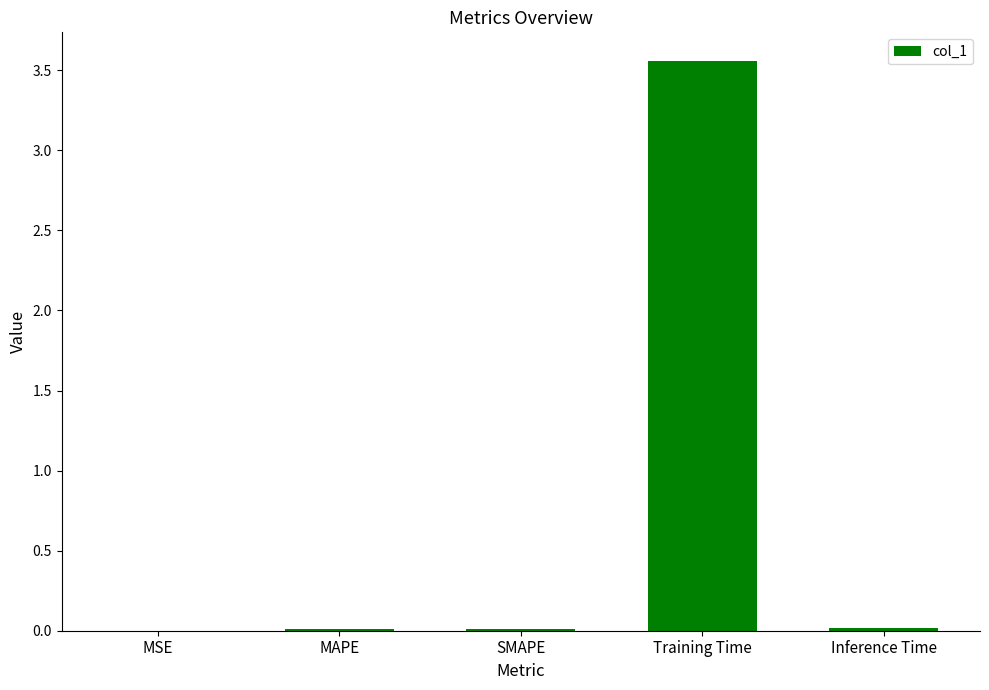

Is it true that the value at Inference Time is 0.0?

True